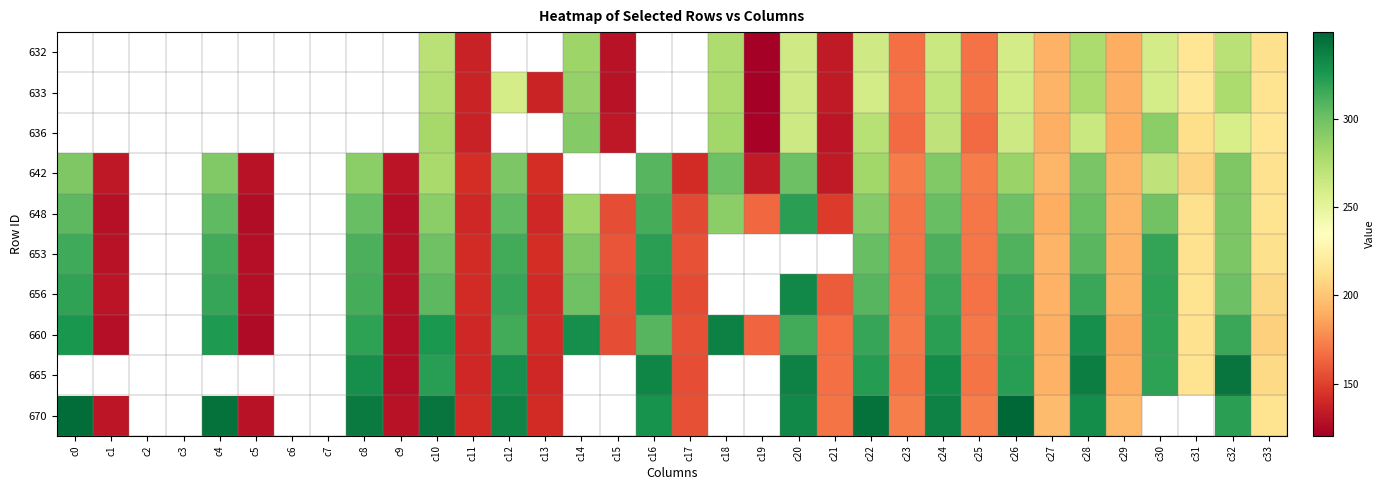

At which category is the sum across all series the highest?

c28